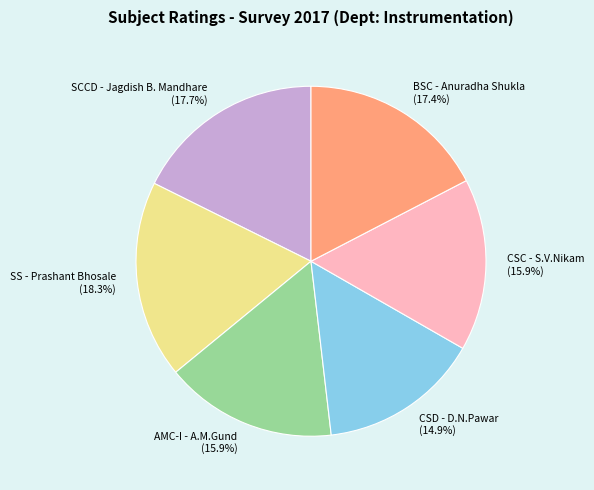

What is the total percentage of CSC - S.V.Nikam and AMC-I - A.M.Gund?

31.8%